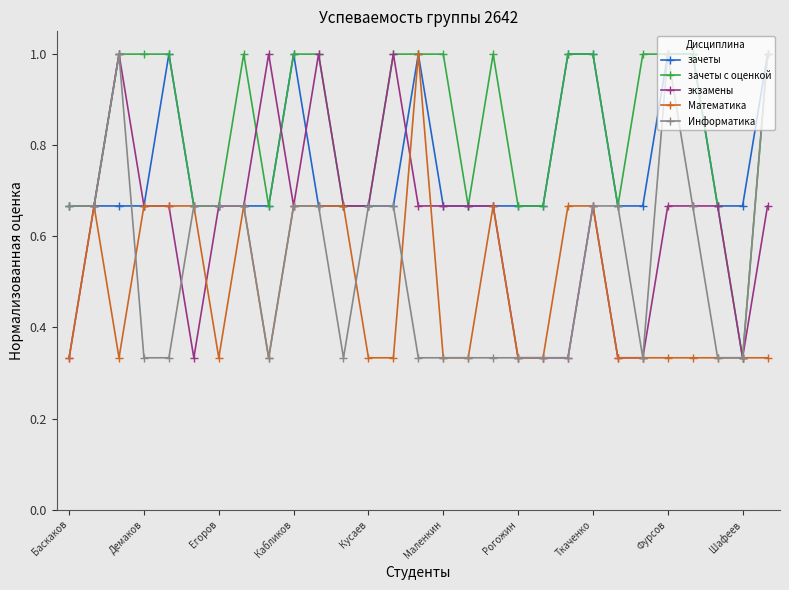

Rank the series by their average value, from highest to lowest.

зачеты с оценкой, зачеты, экзамены, Информатика, Математика